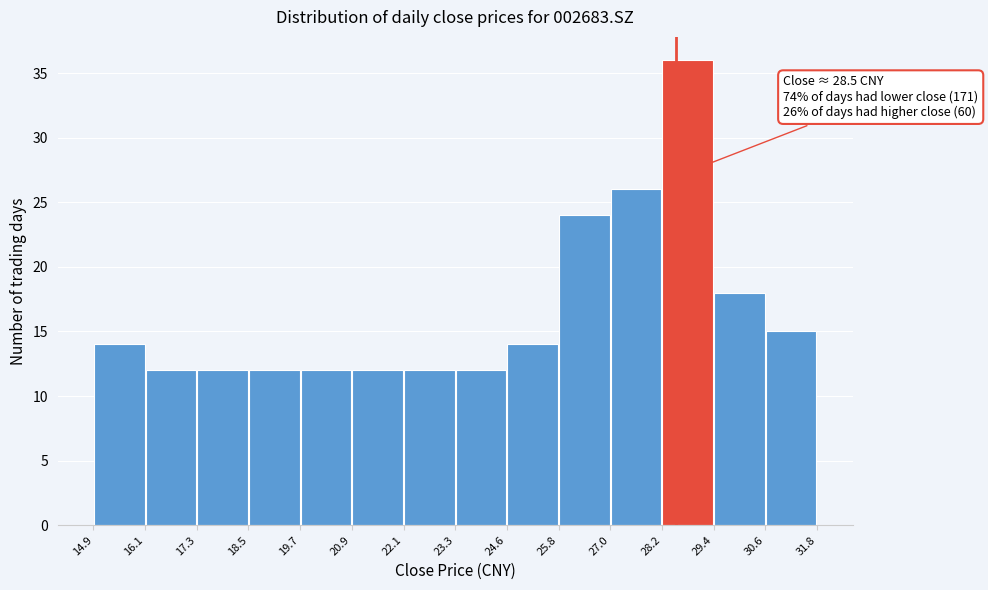

Over which range of the x-axis is the bar tallest?

28.2 to 29.4